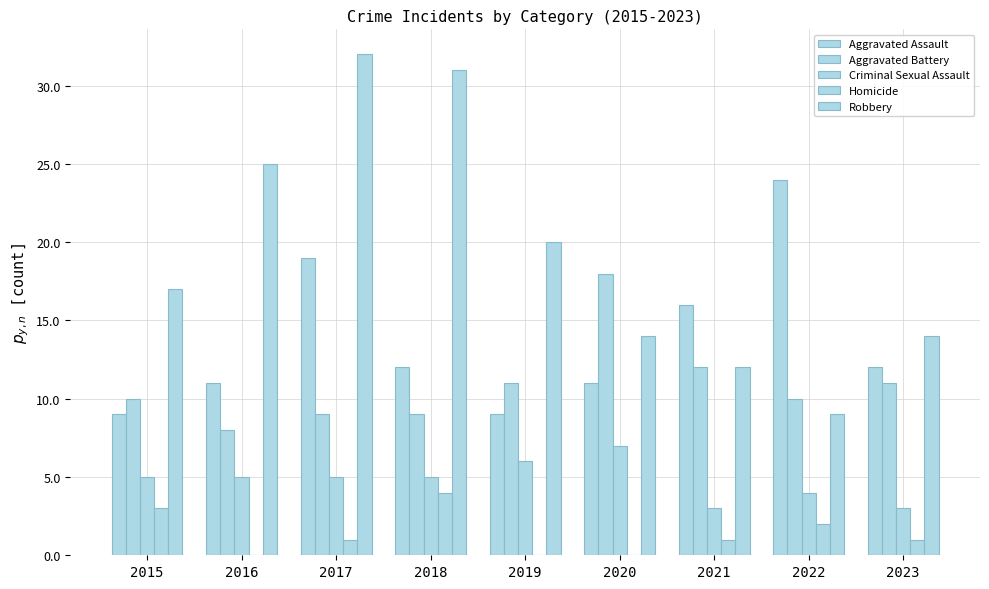

How many data points does each series have?

9